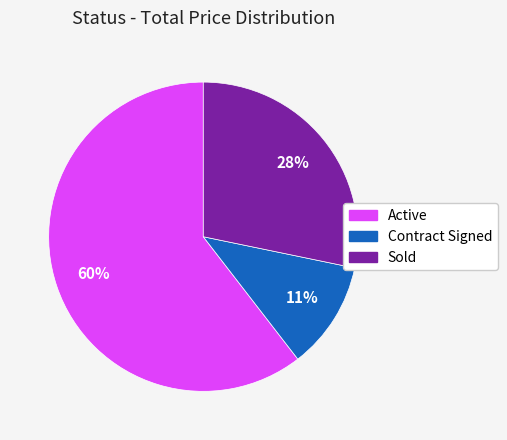

True or false: Contract Signed accounts for 11% of the total.

True